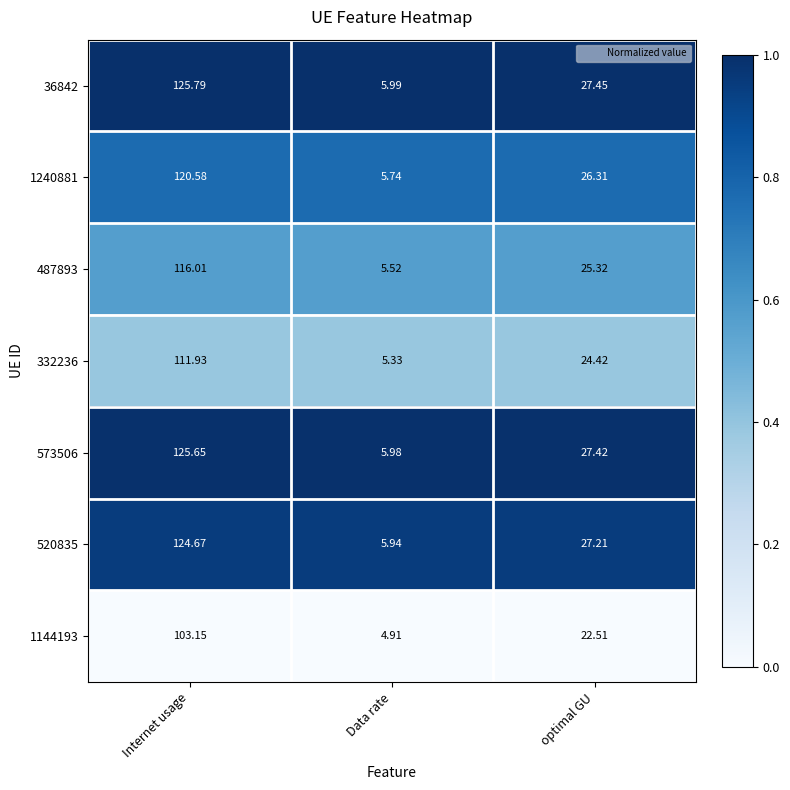

What is the difference between the highest and lowest values at optimal GU?

4.9